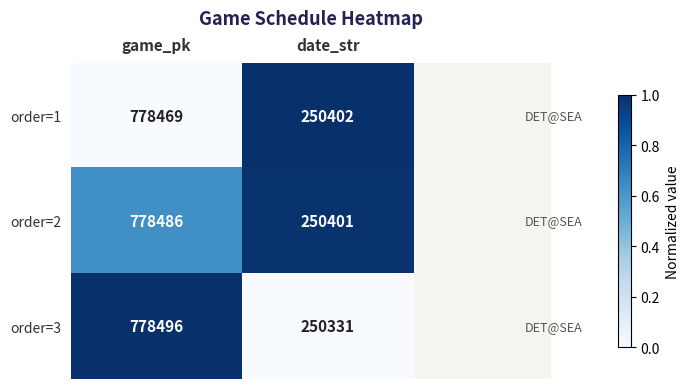

True or false: order=1 has a value of 778469 at game_pk.

True